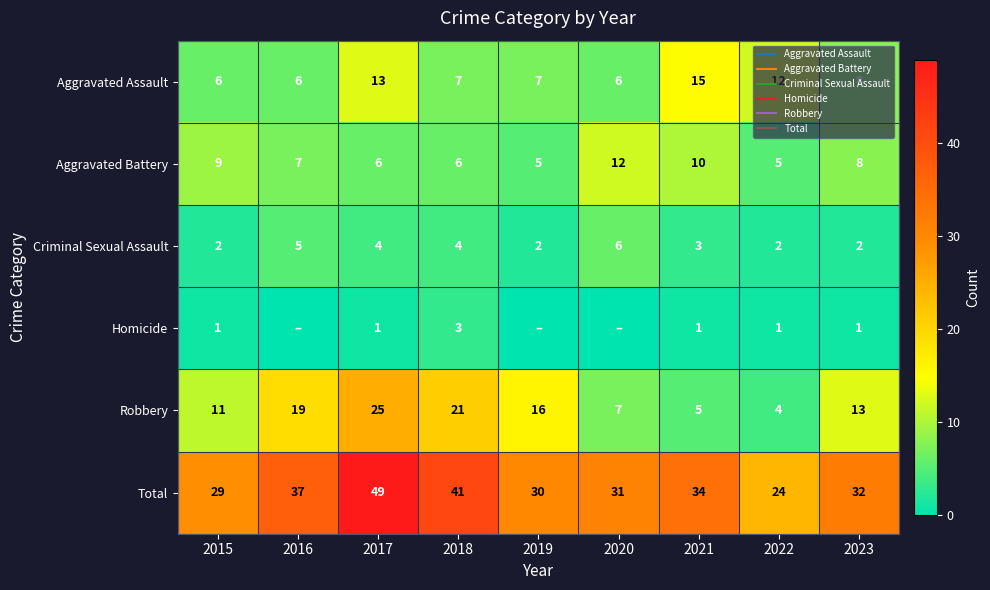

What is the difference between the maximum and minimum values in the Criminal Sexual Assault series?

4